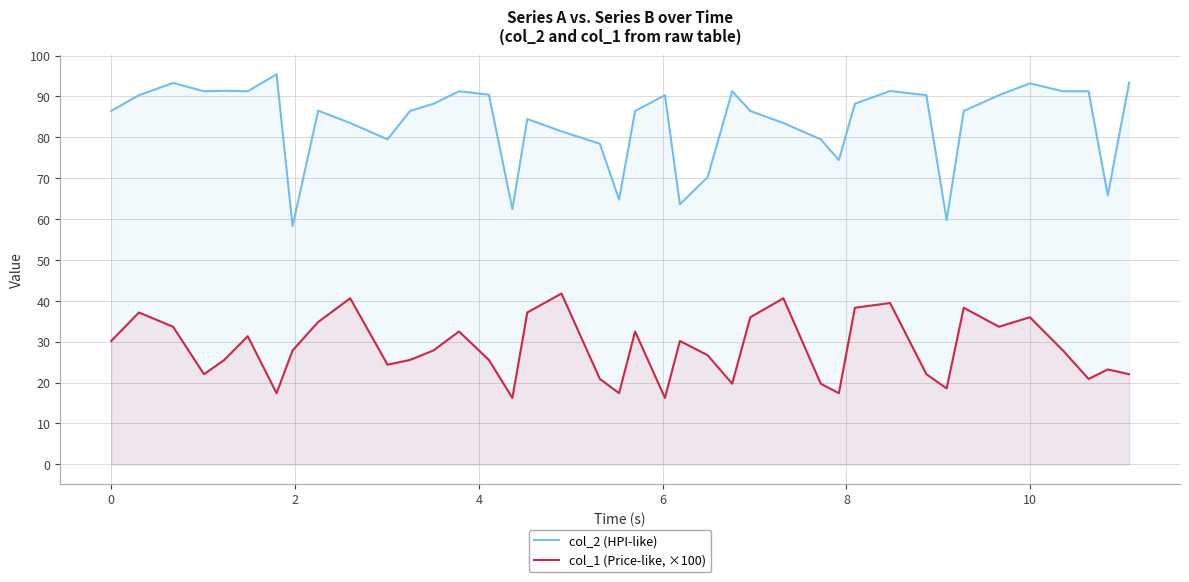

How many data points in col_1 (Price-like, ×100) are less than 27?

19